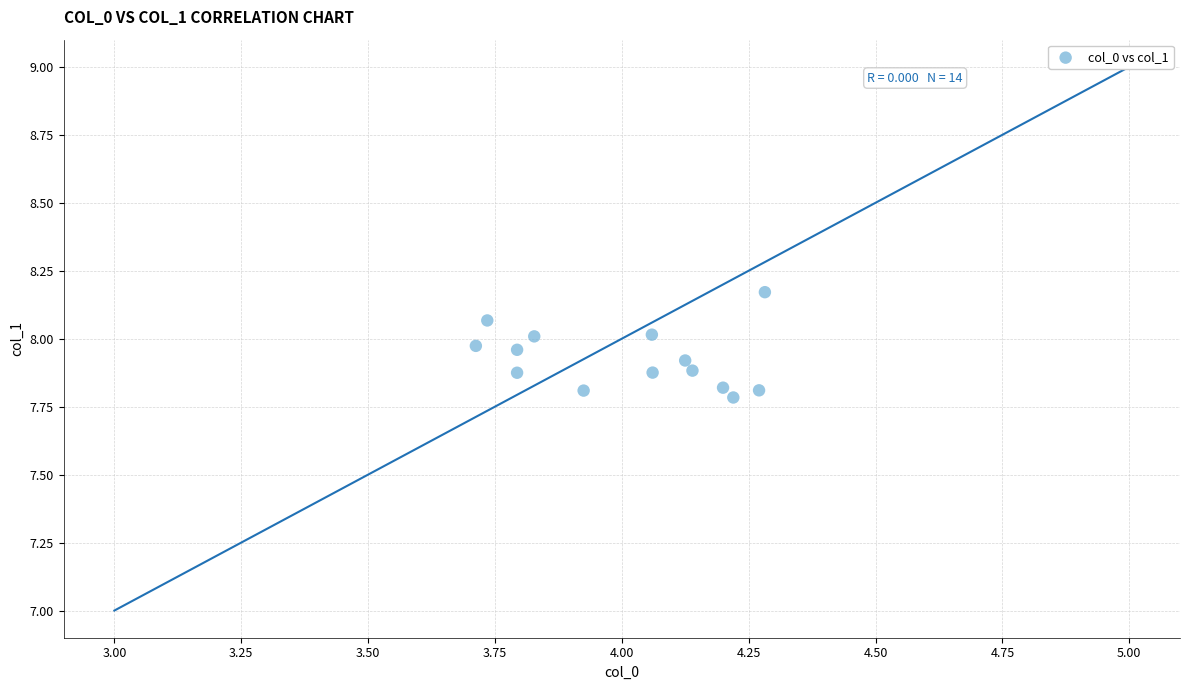

What Y value in the scatter plot is closest to 7?

7.8